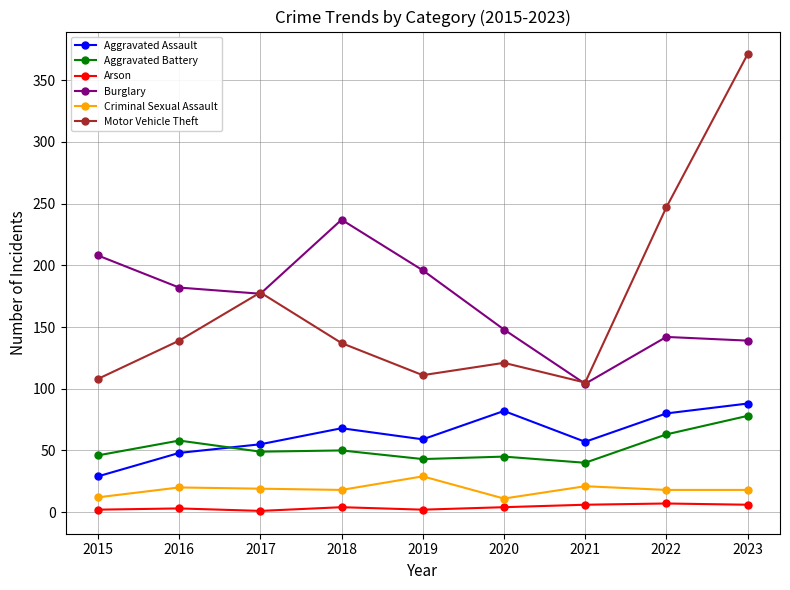

Is it true that Motor Vehicle Theft equals 37 at 2017?

False